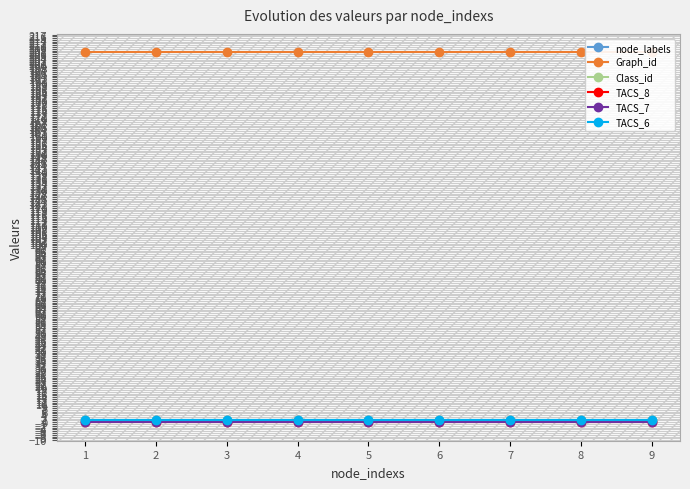

What is the highest value of the Graph_id series?

207